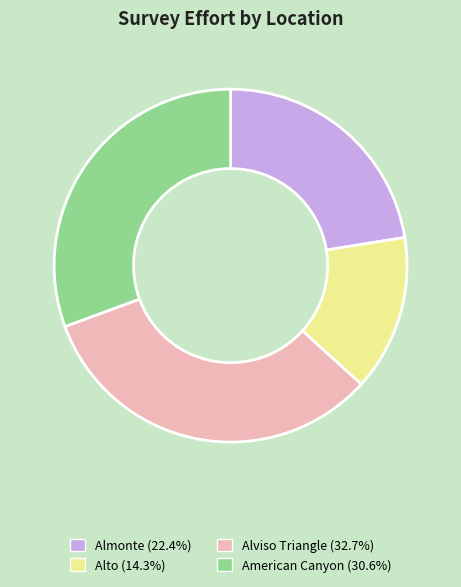

Does any single category account for the majority?

No